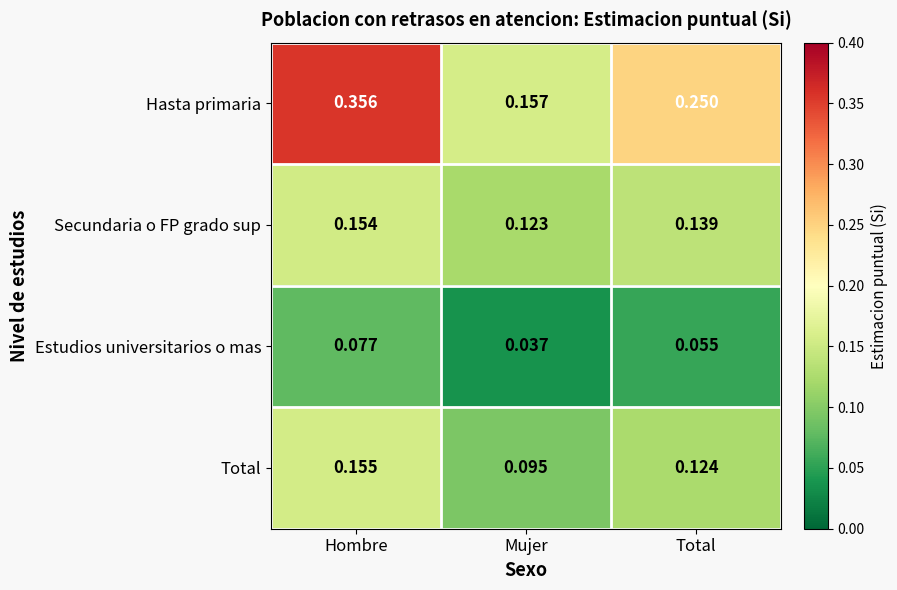

Where is Estudios universitarios o mas nearest to the value 0?

Mujer